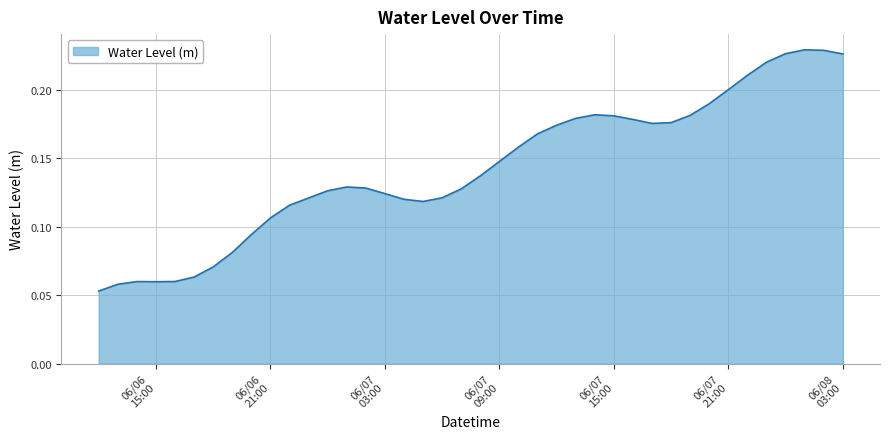

Reading right to left, extract all data points from this chart.

0.2	0.2	0.2	0.2	0.2	0.2	0.2	0.2	0.2	0.2	0.2	0.2	0.2	0.2	0.2	0.2	0.2	0.2	0.1	0.1	0.1	0.1	0.1	0.1	0.1	0.1	0.1	0.1	0.1	0.1	0.1	0.1	0.1	0.1	0.1	0.1	0.1	0.1	0.1	0.1